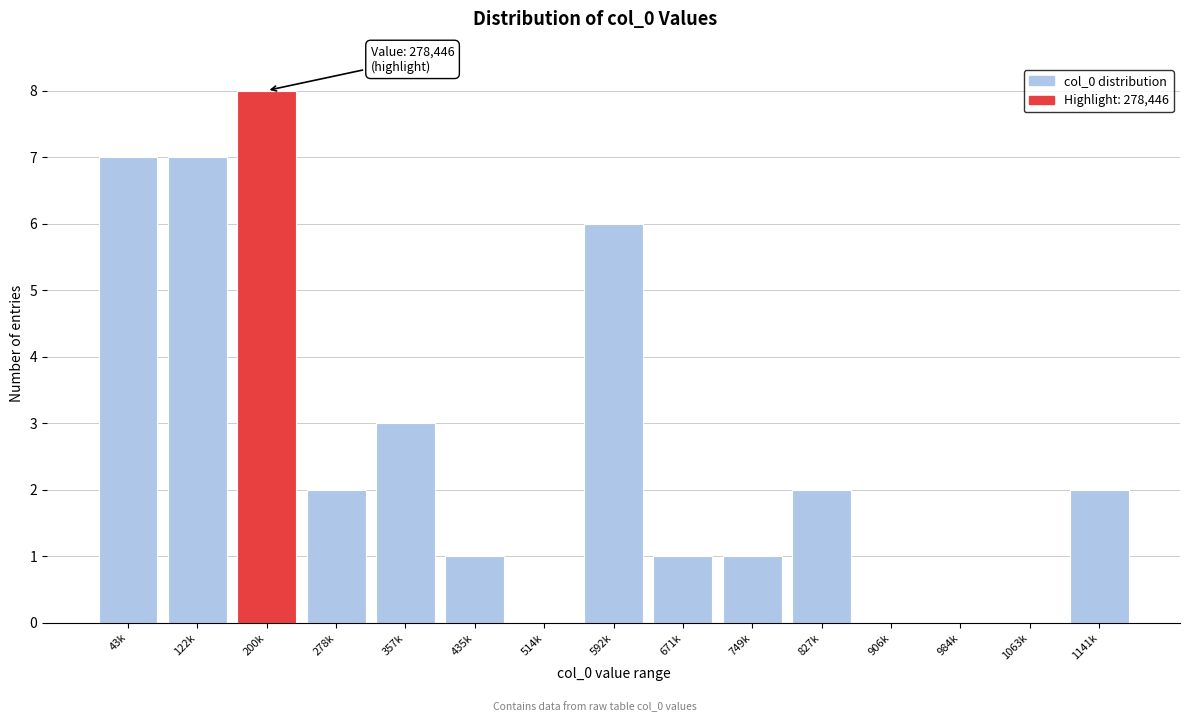

Reading right to left, transcribe all the data shown in this chart.

1141k=2	1063k=0	984k=0	906k=0	827k=2	749k=1	671k=1	592k=6	514k=0	435k=1	357k=3	278k=2	200k=8	122k=7	43k=7